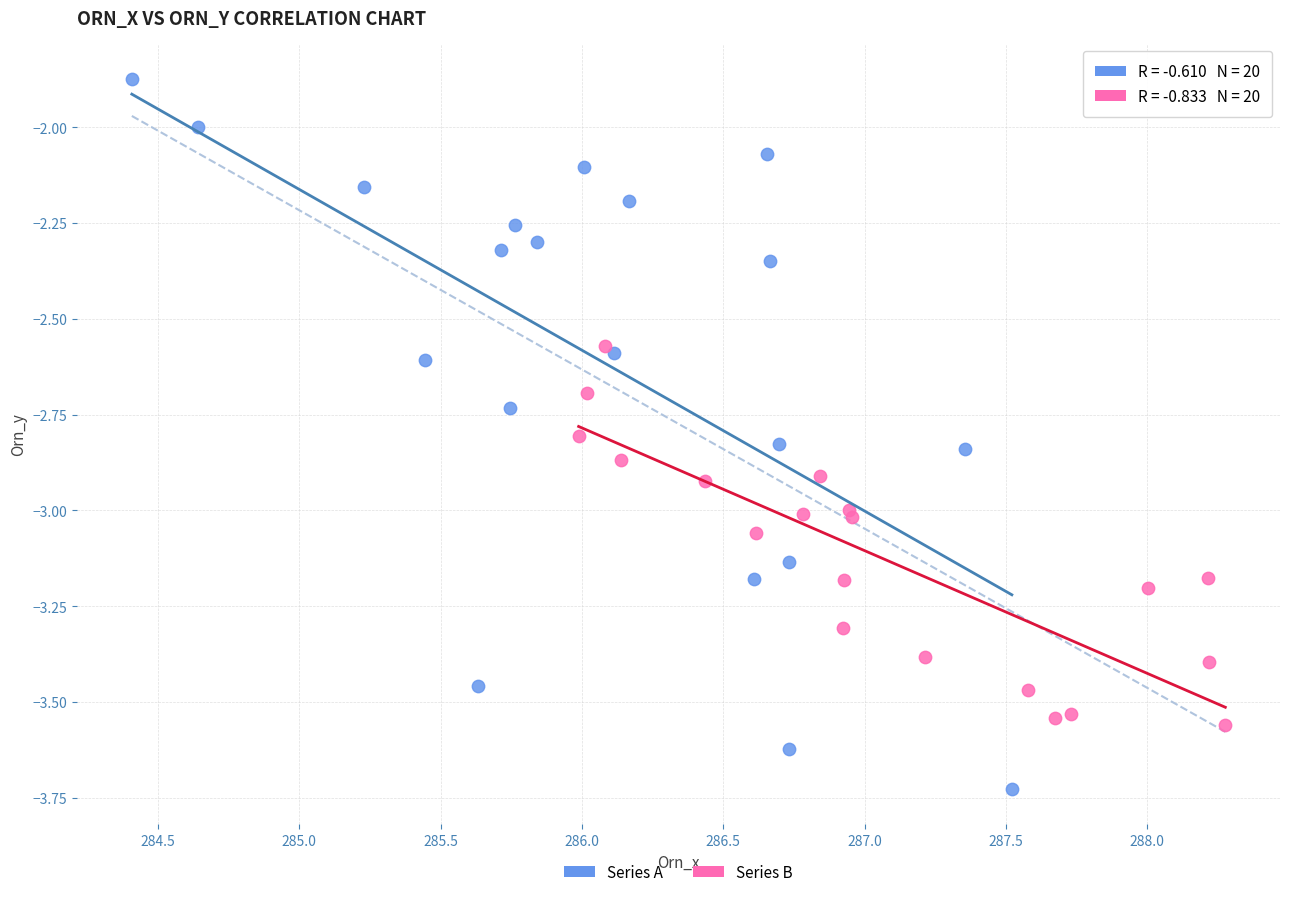

Which series contains the lowest Y value?

Series A